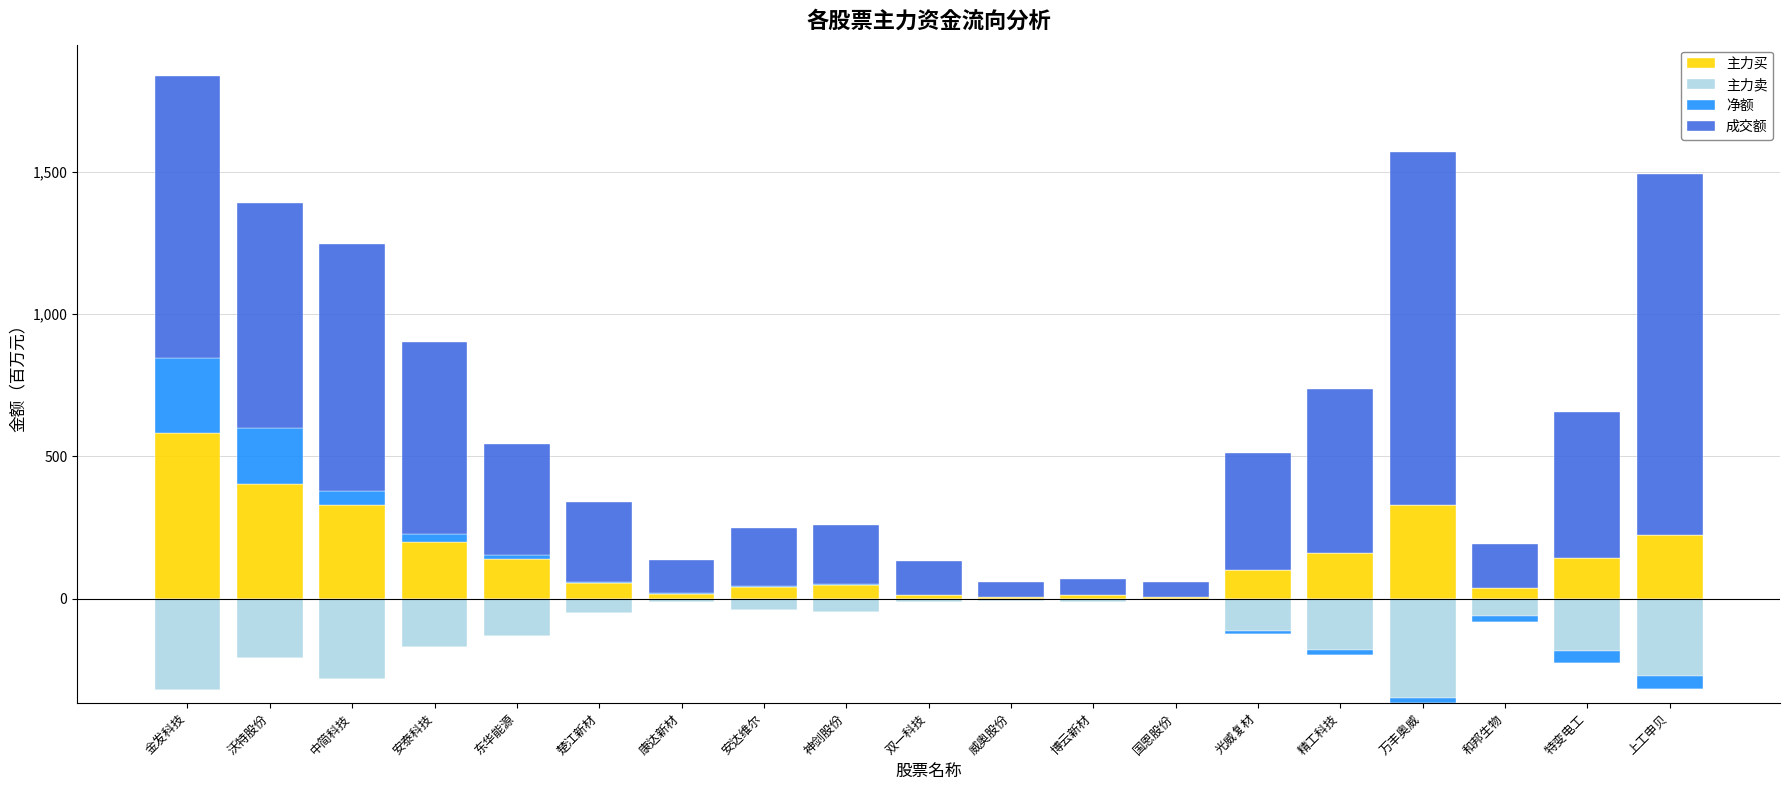

At 康达新材, list the series in order from largest to smallest.

成交额, 主力买, 净额, 主力卖